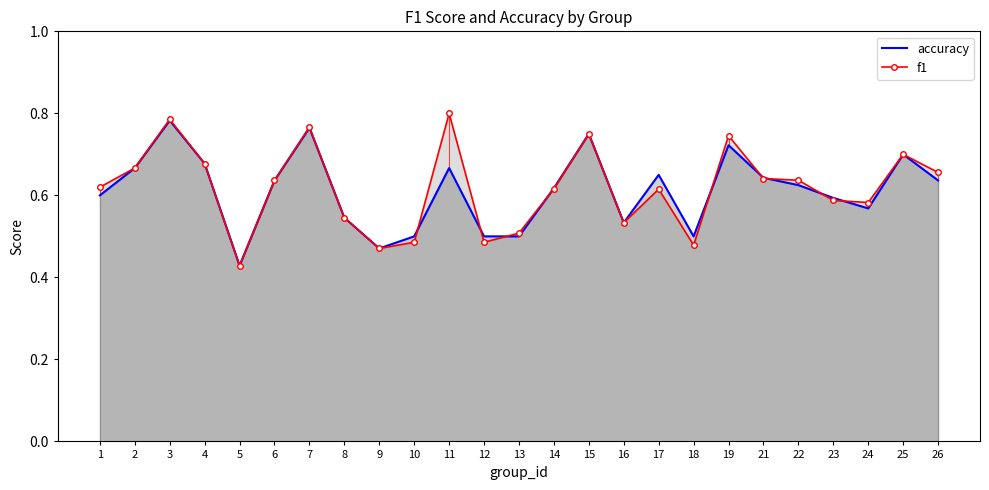

Rank the series at 24 from lowest to highest value.

accuracy, f1